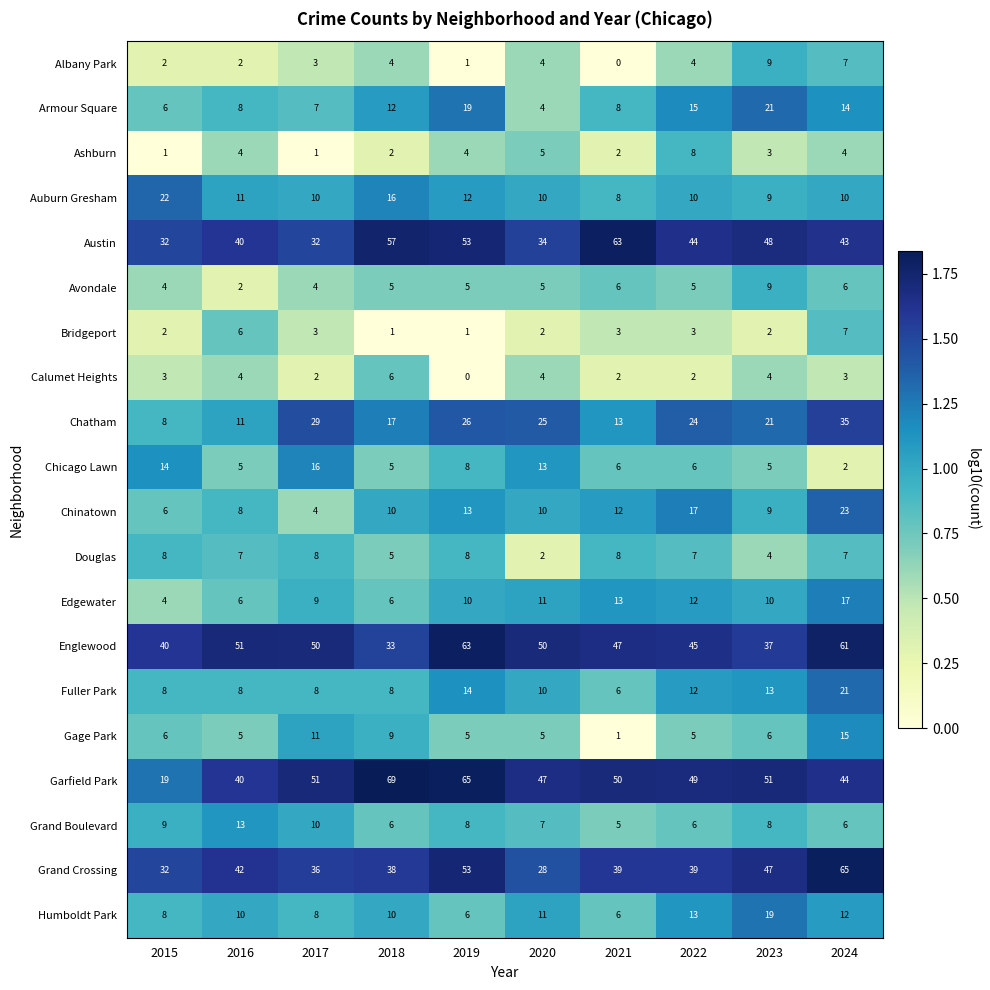

What is the difference between the highest and lowest values at 2022?

47